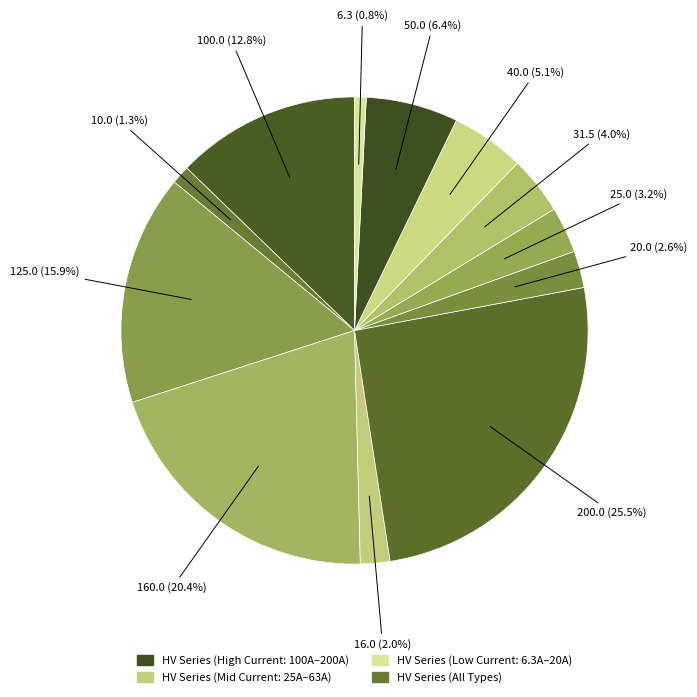

Which slice is the largest?

HV 200A